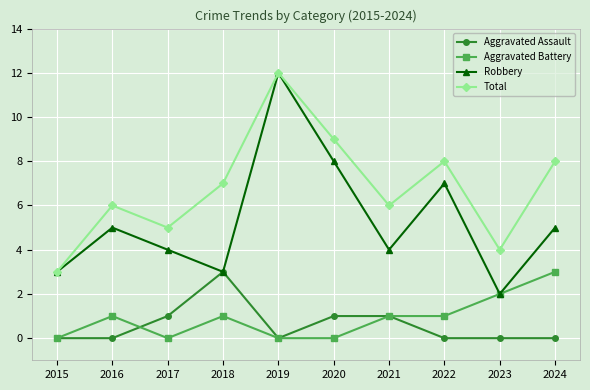

At which category does the chart reach its peak across all series?

2019